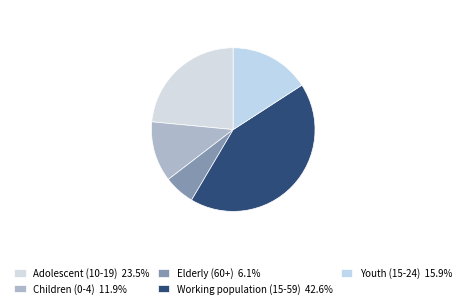

How much of the chart is everything except Adolescent (10-19)?

76.5%